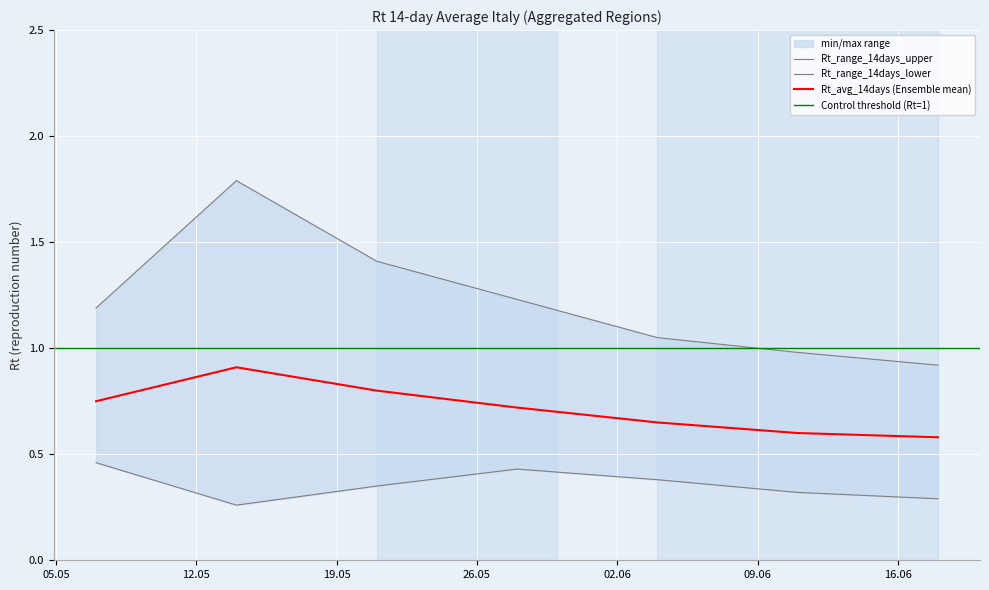

At which category does the chart reach its peak across all series?

2020-05-14